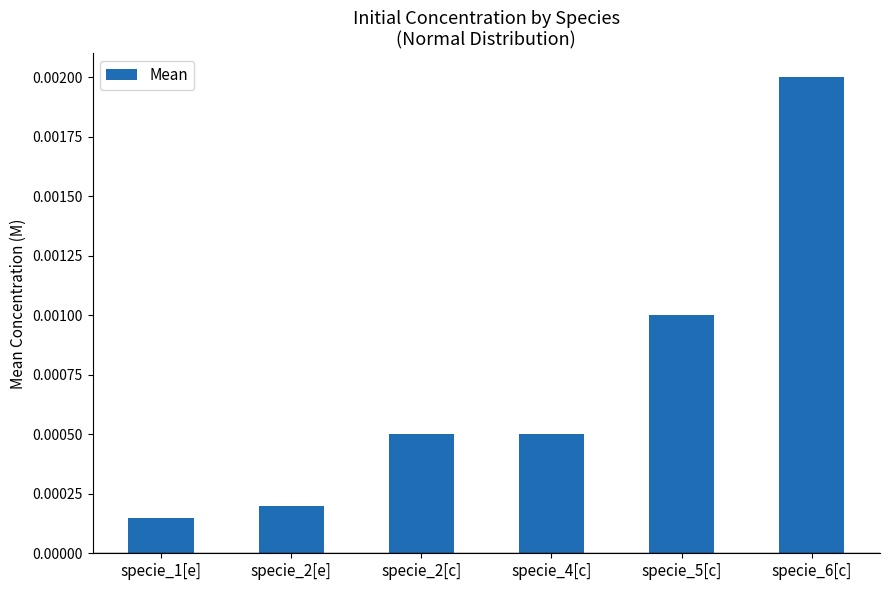

Between specie_6[c] and specie_5[c], which is larger?

specie_6[c]